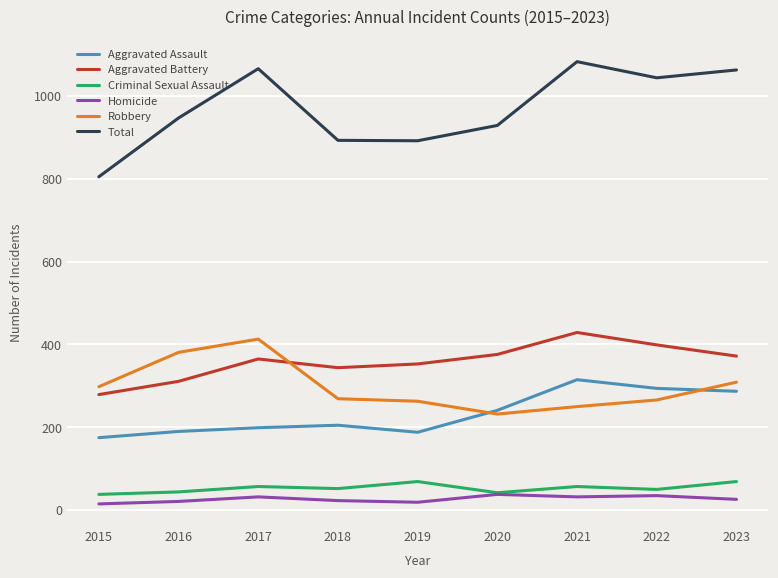

What is the difference between the highest and lowest values at 2022?

1009